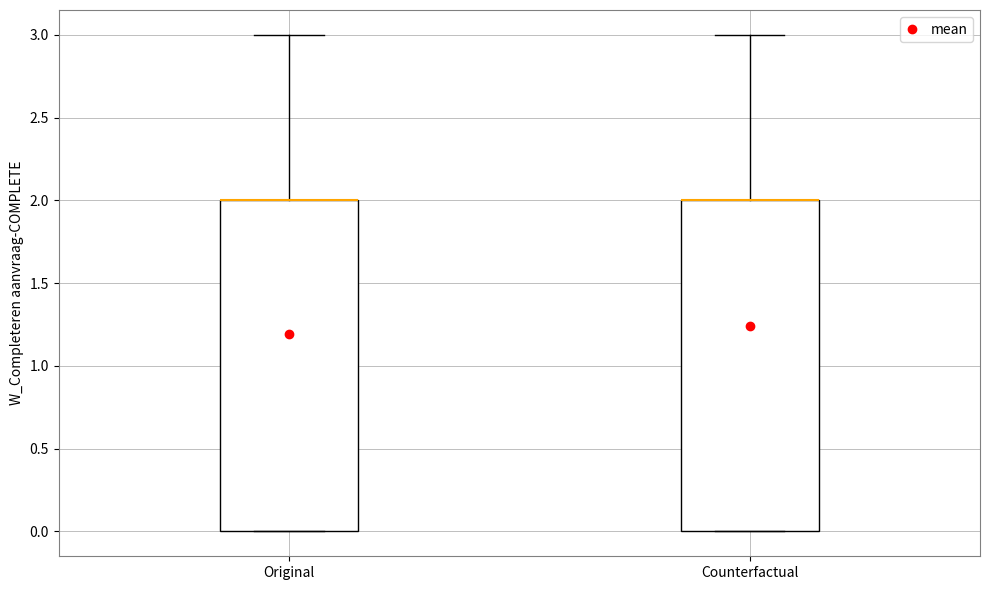

Where does the upper whisker of the box for Counterfactual end on the y-axis? The values are not printed on the chart, so give them approximately, as read against the axis.

3